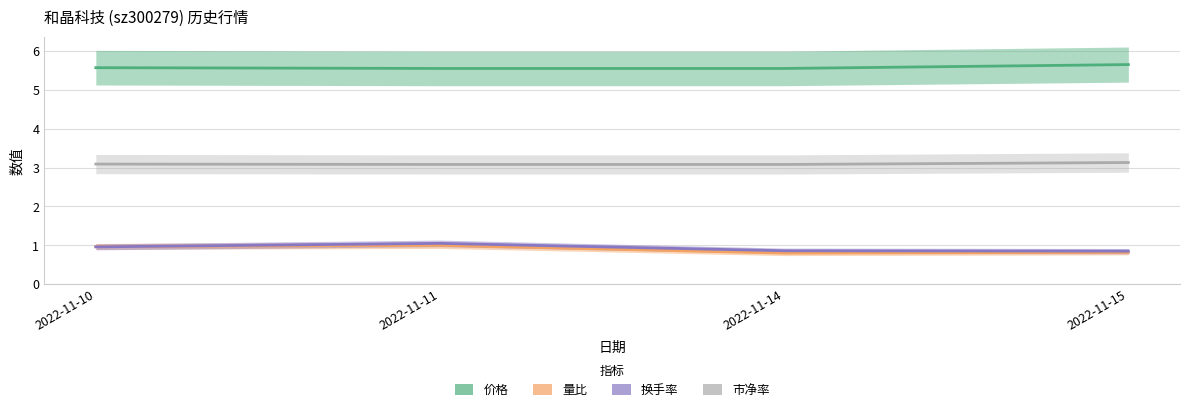

List the series in order of their peak value, lowest first.

量比, 换手率, 市净率, 价格